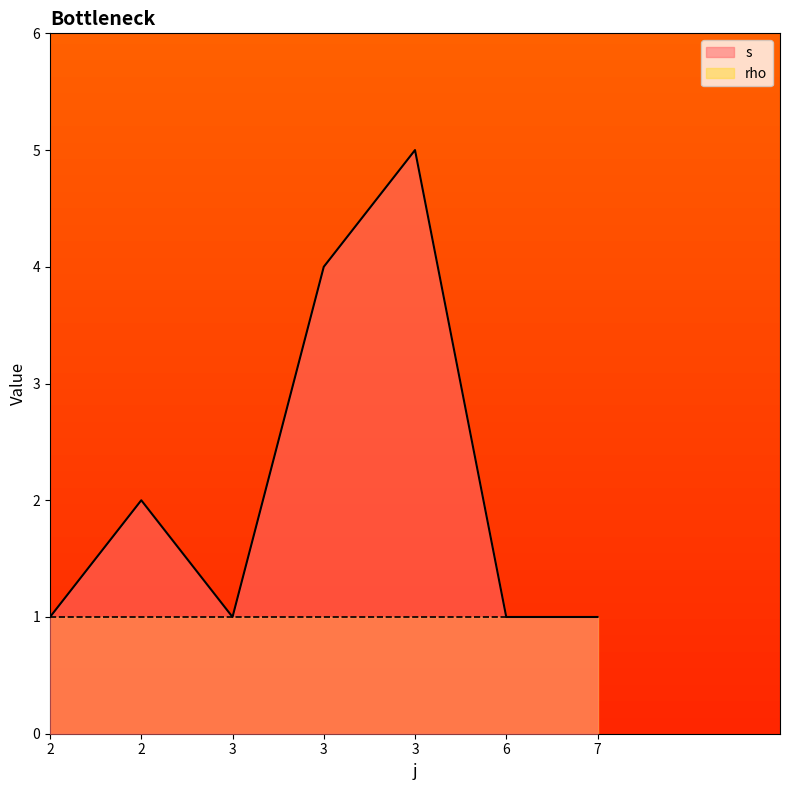

Reading left to right, list all the values displayed in this chart.

1	2	1	4	5	1	1